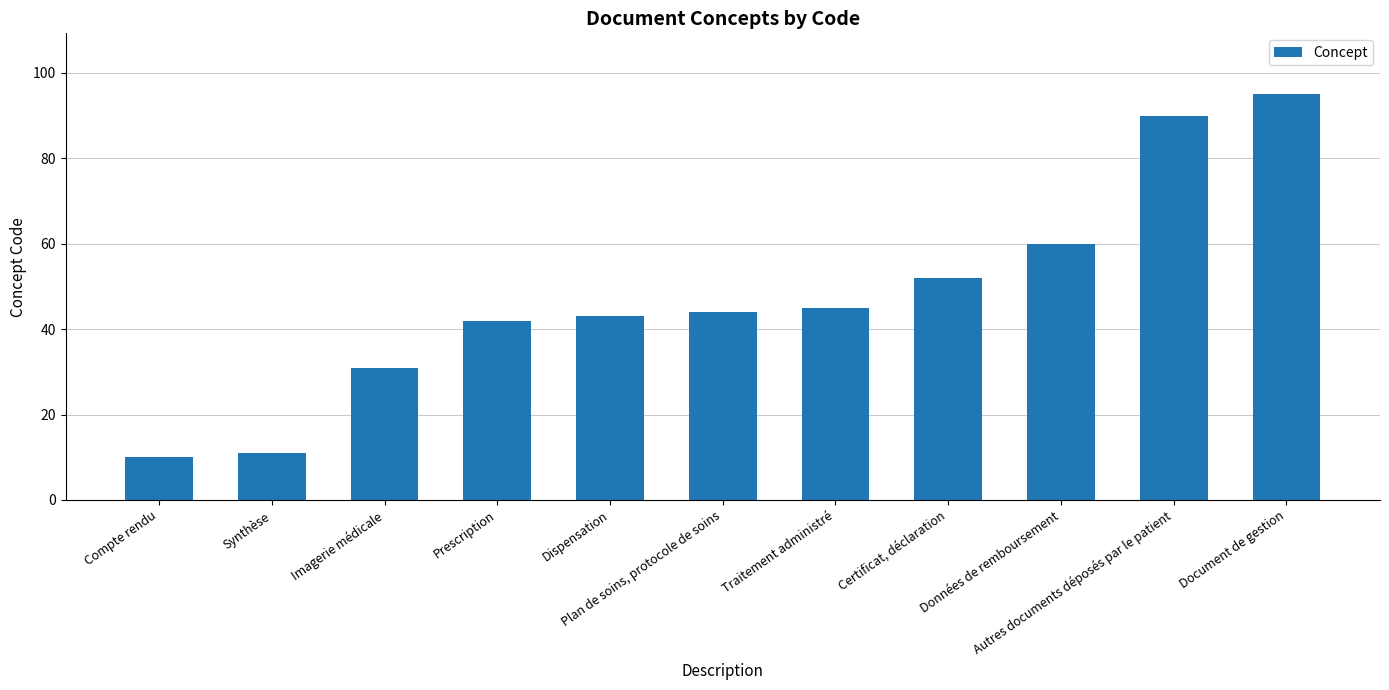

Reading left to right, extract all data points from this chart.

10	11	31	42	43	44	45	52	60	90	95